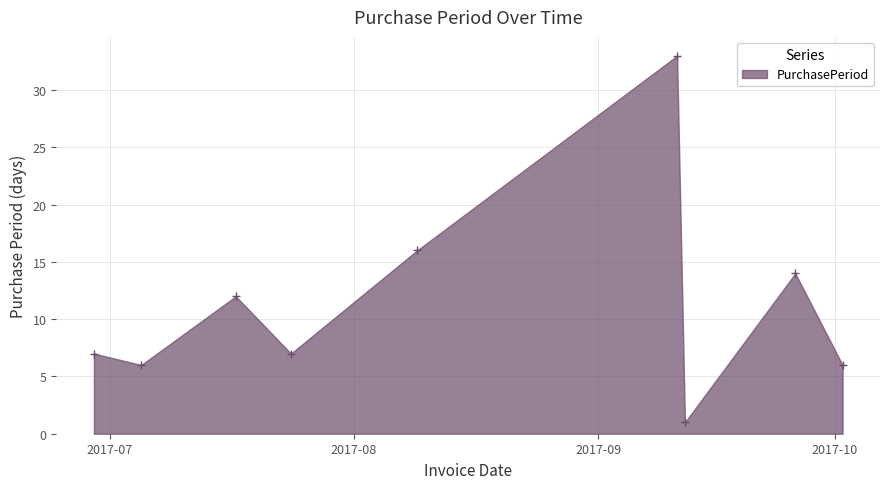

What is the difference between the maximum and minimum values?

32